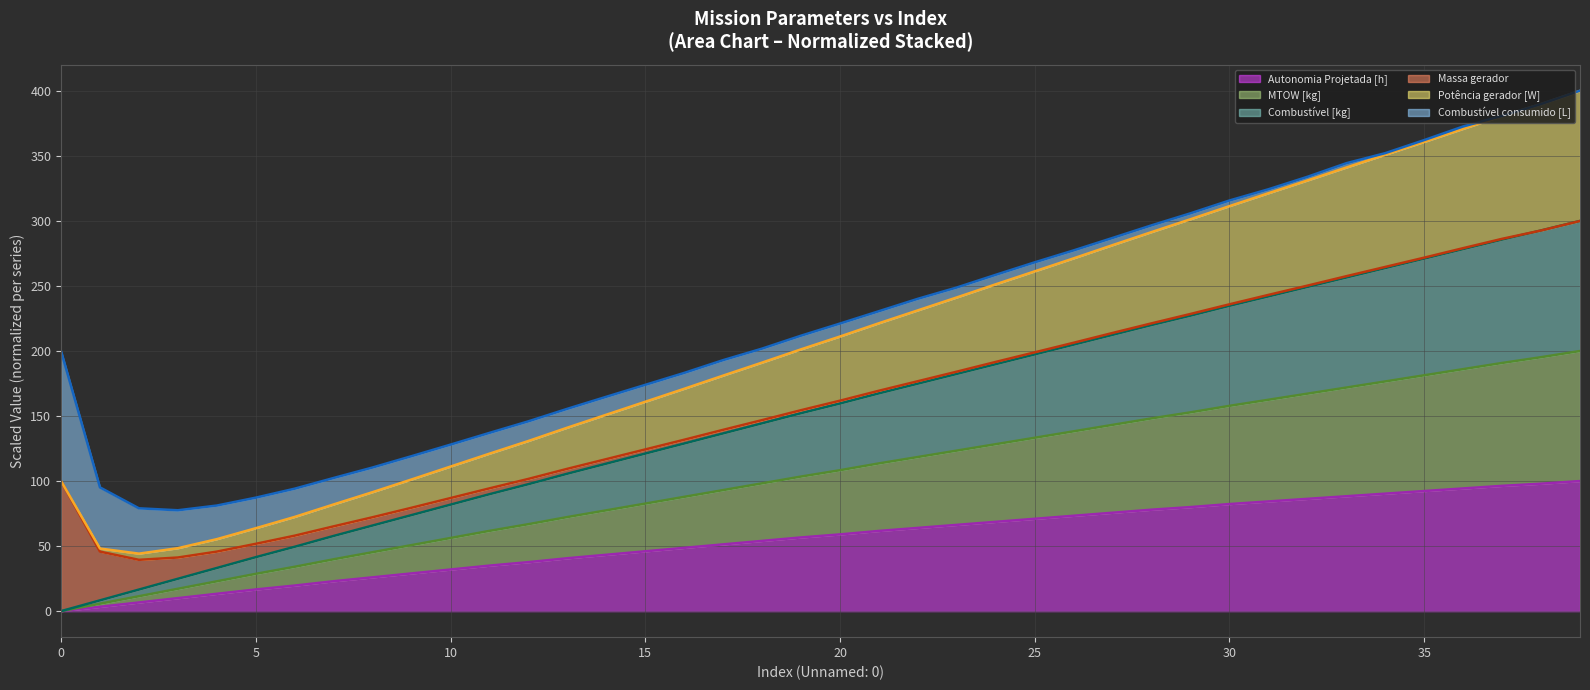

How many categories are shown in the chart?

40